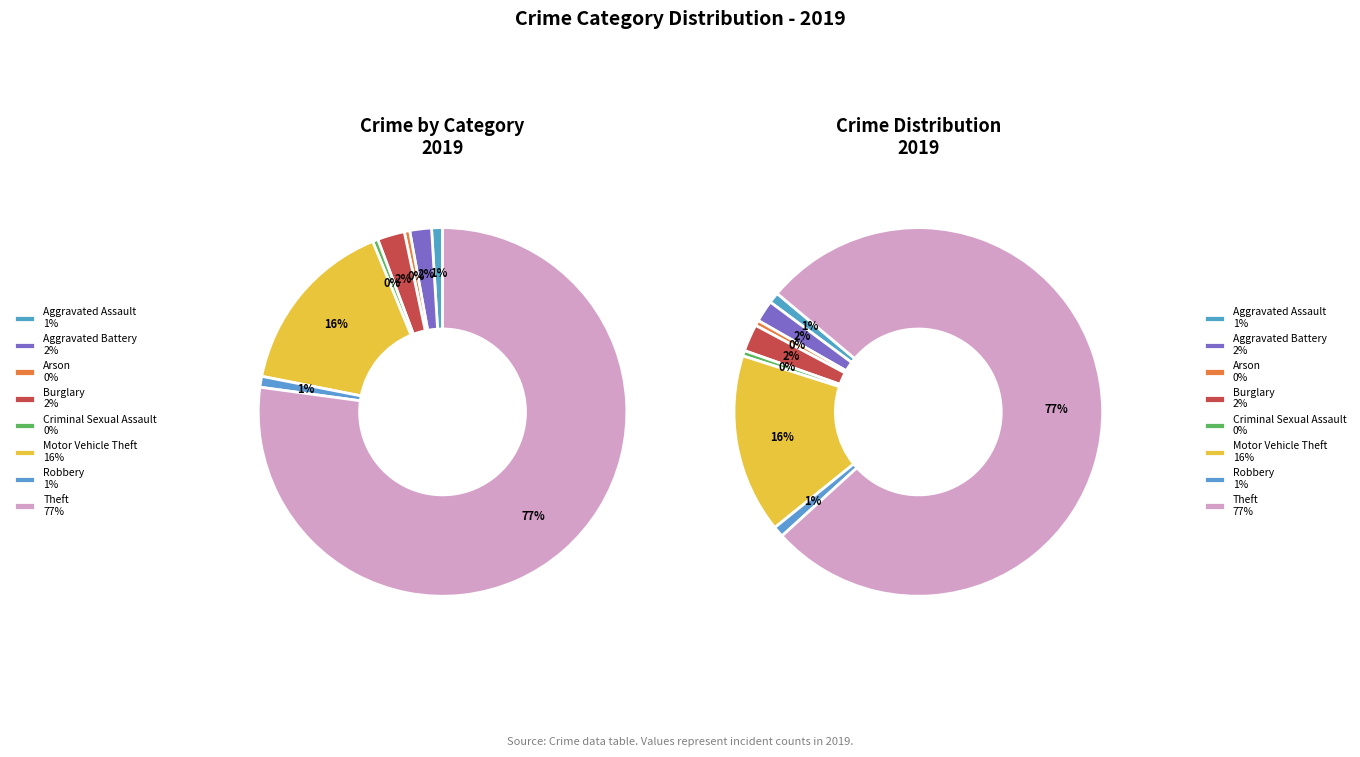

To the nearest percent, what is the average slice percentage?

12%